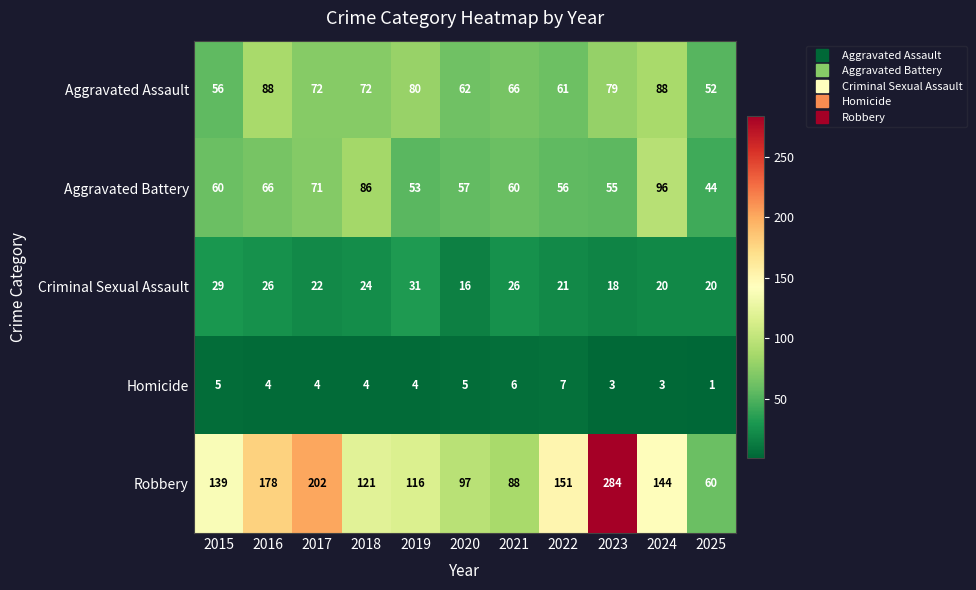

Which series has the largest range (max minus min)?

Robbery